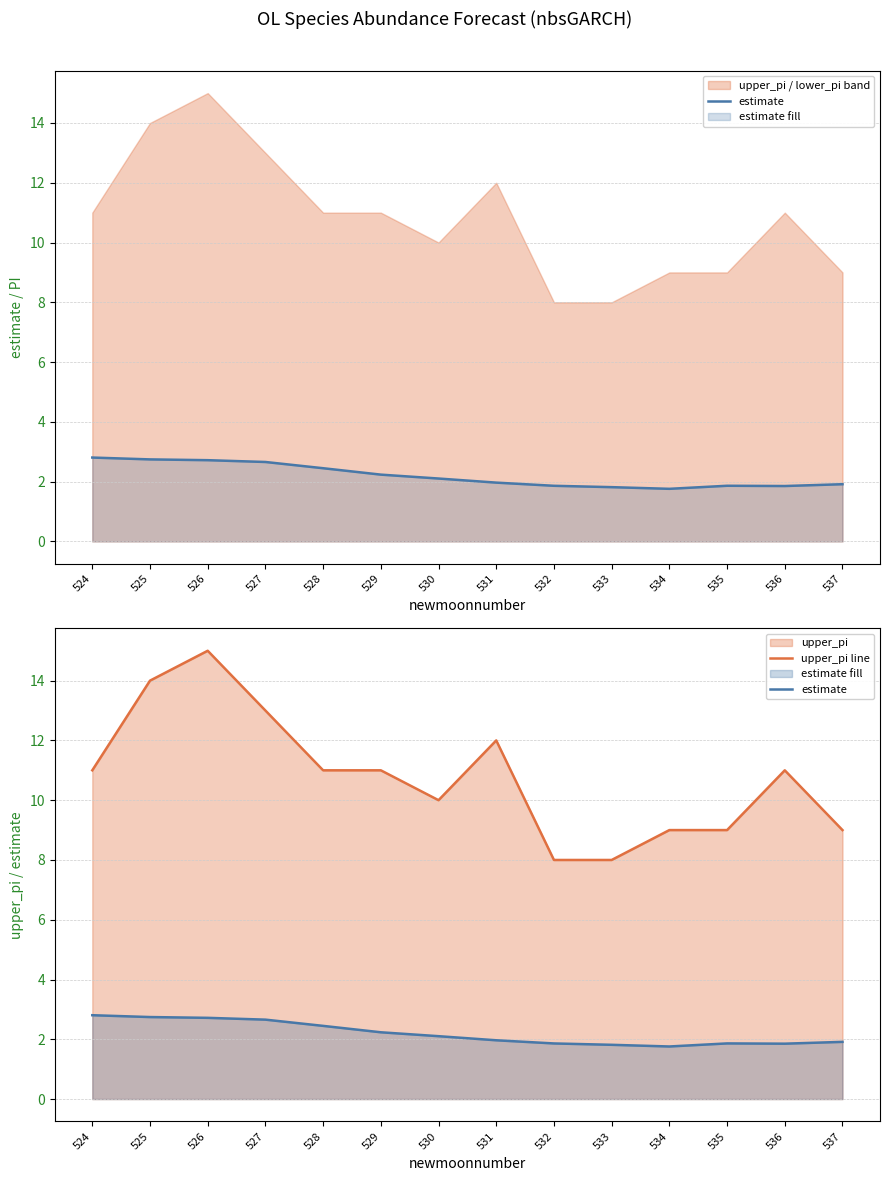

Reading left to right, transcribe all the data shown in this chart.

estimate: 2.8	2.7	2.7	2.7	2.4	2.2	2.1	2.0	1.9	1.8	1.8	1.9	1.9	1.9
upper_pi line: 11.0	14.0	15.0	13.0	11.0	11.0	10.0	12.0	8.0	8.0	9.0	9.0	11.0	9.0